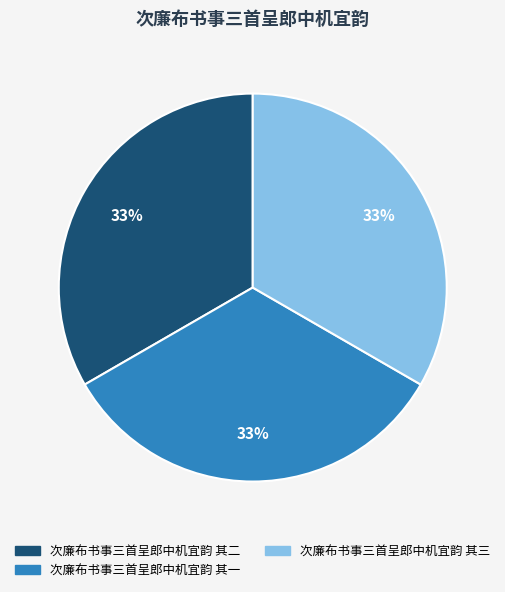

To the nearest percent, what portion does 次廉布书事三首呈郎中机宜韵 其三 represent?

33%